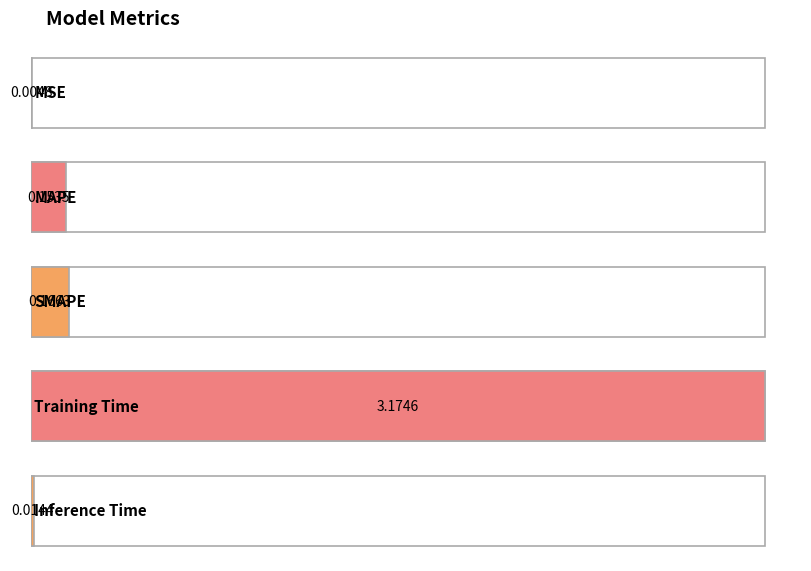

Rank the categories by value from lowest to highest.

MSE, Inference Time, MAPE, SMAPE, Training Time